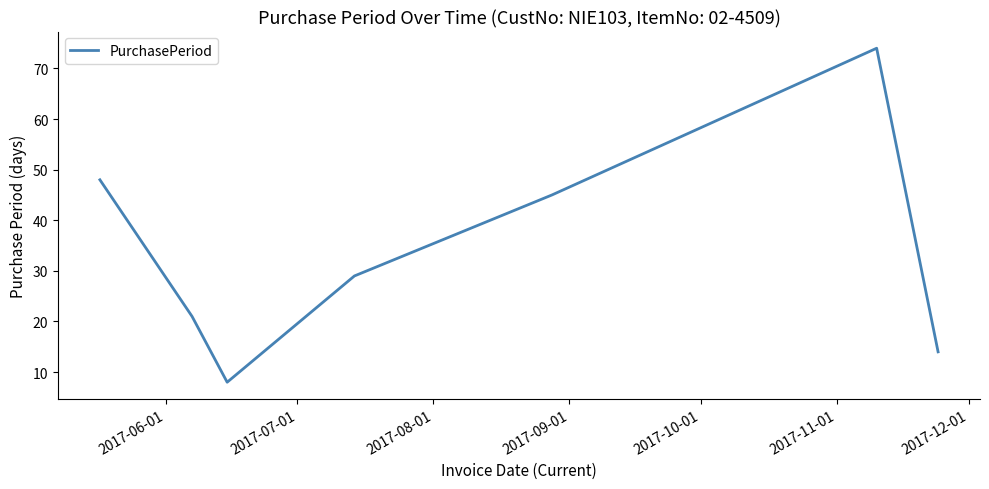

What is the sum of all values?

239